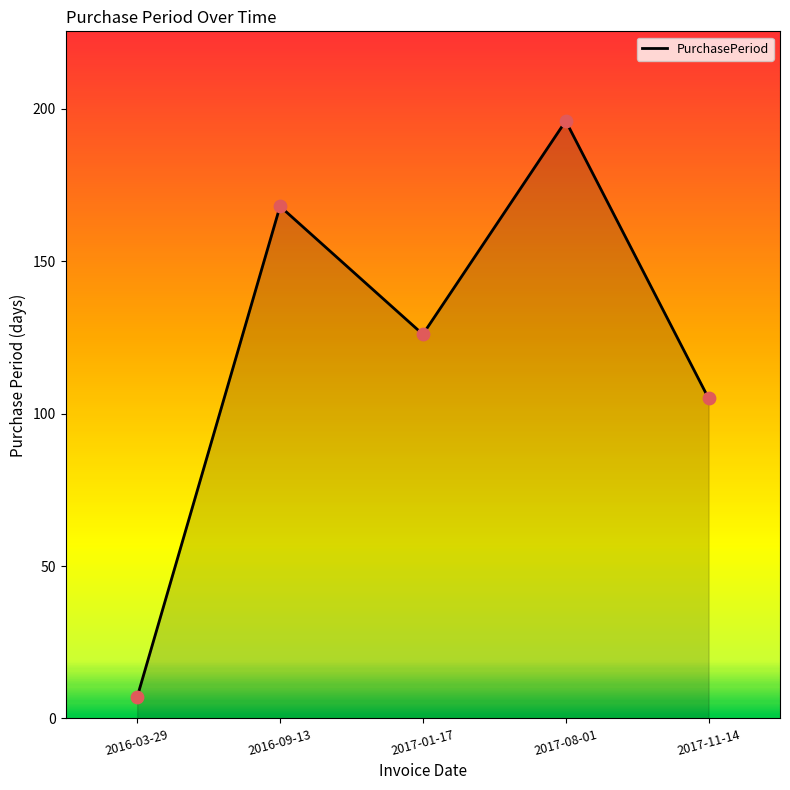

Between 2017-11-14 and 2017-08-01, which is larger?

2017-08-01